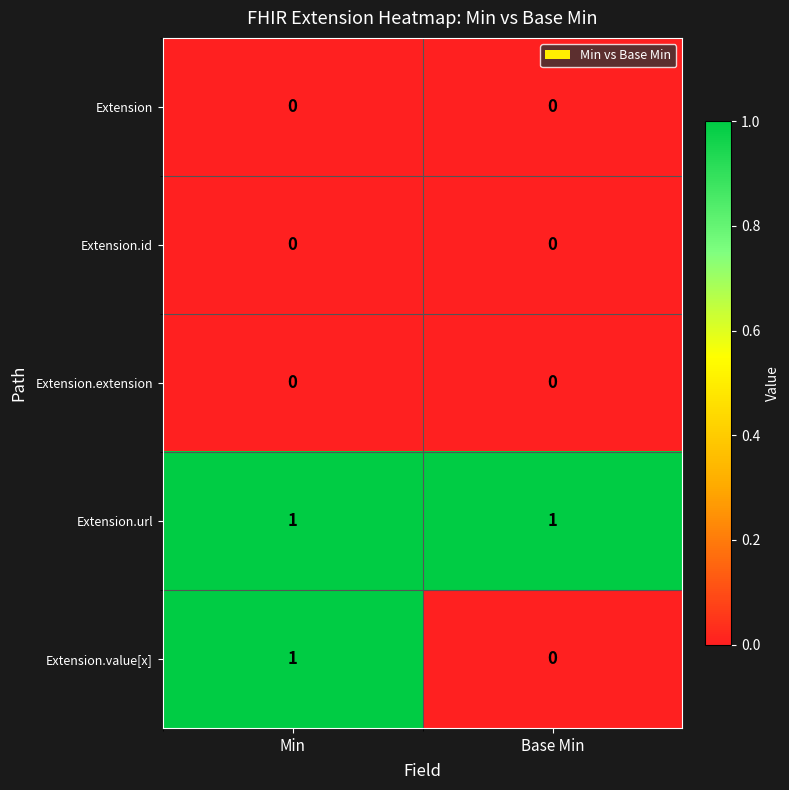

Reading left to right, what are all the values shown in this chart?

Extension: 0	0
Extension.id: 0	0
Extension.extension: 0	0
Extension.url: 1	1
Extension.value[x]: 1	0